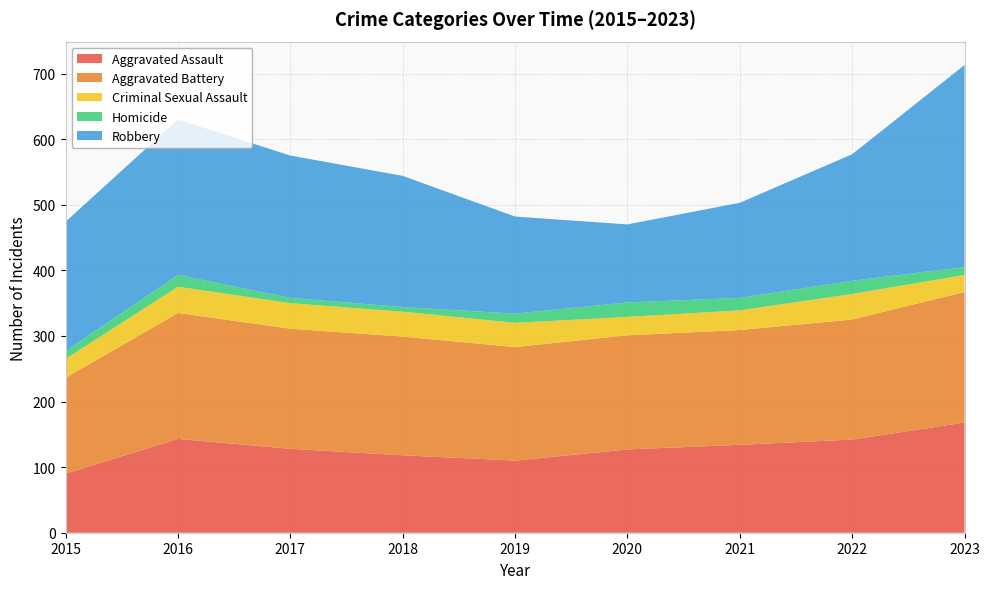

Reading left to right, what are all the values shown in this chart?

Aggravated Assault: 90	143	128	118	110	127	134	142	168
Aggravated Battery: 146	192	183	181	173	174	175	183	199
Criminal Sexual Assault: 29	40	39	38	37	28	30	39	26
Homicide: 12	18	8	7	14	22	19	20	12
Robbery: 197	237	217	200	148	119	145	193	308